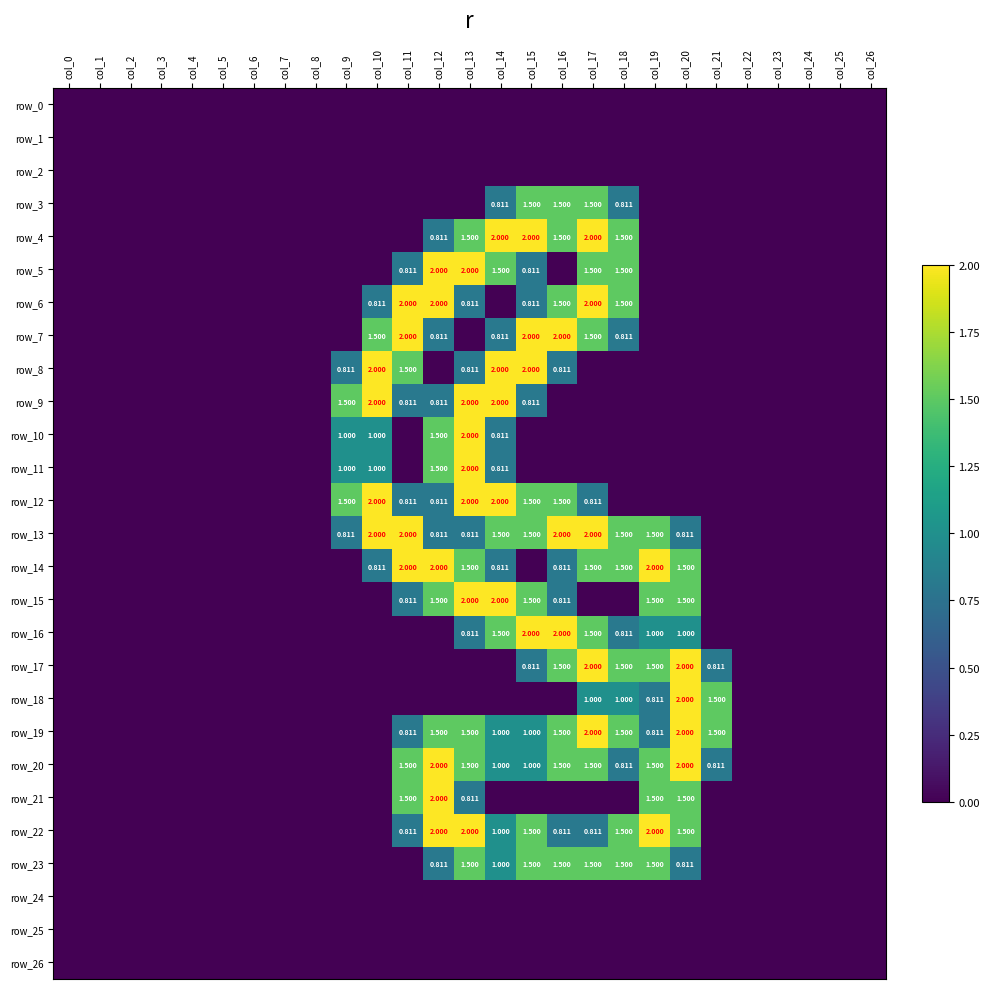

At col_23, list the series in order from largest to smallest.

row_0, row_1, row_2, row_3, row_4, row_5, row_6, row_7, row_8, row_9, row_10, row_11, row_12, row_13, row_14, row_15, row_16, row_17, row_18, row_19, row_20, row_21, row_22, row_23, row_24, row_25, row_26